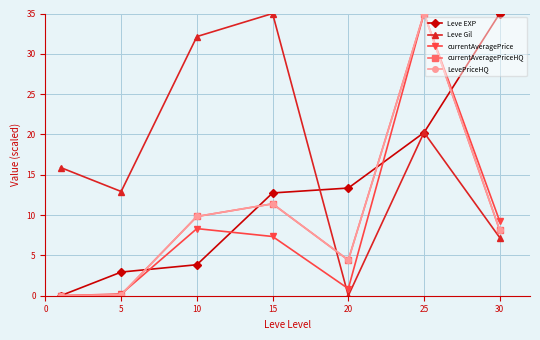

Is this an area chart (filled region under the line)?

No